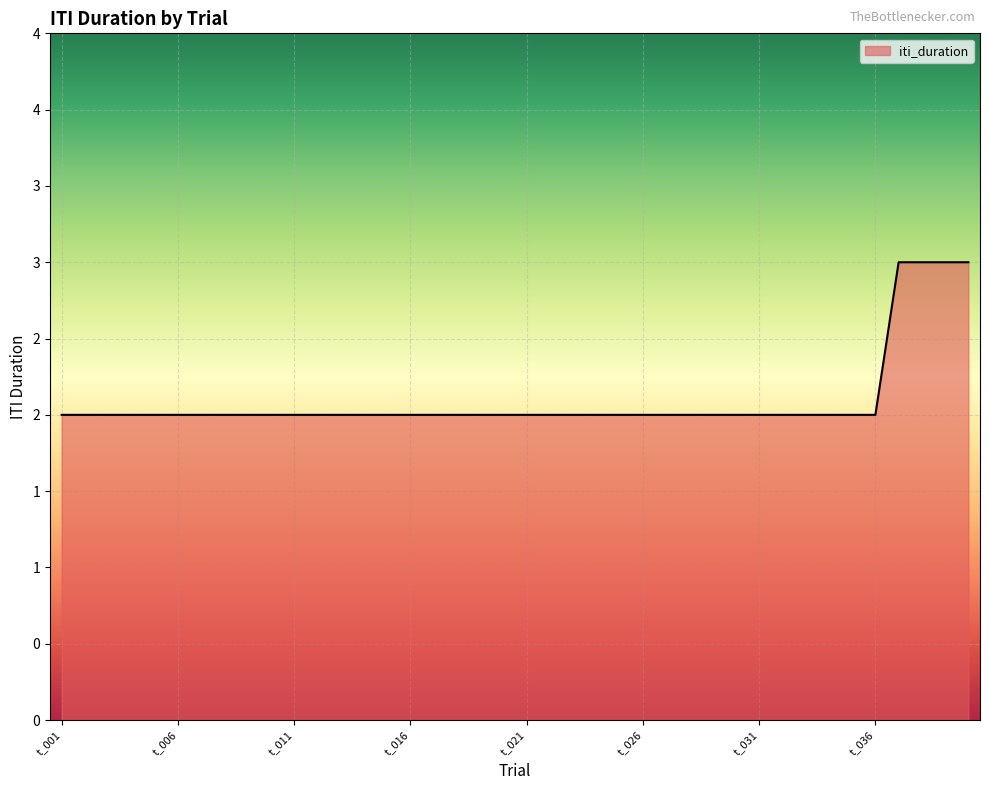

Does the chart display data point markers on the line(s)?

No